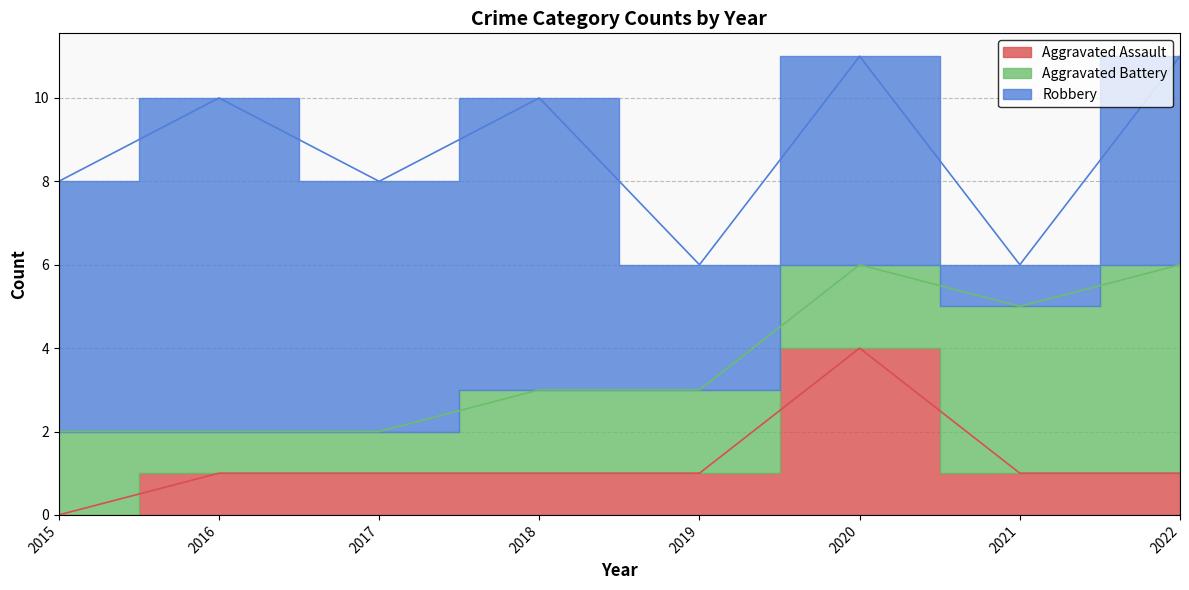

Rank the series by their average value, from lowest to highest.

Aggravated Assault, Aggravated Battery, Robbery